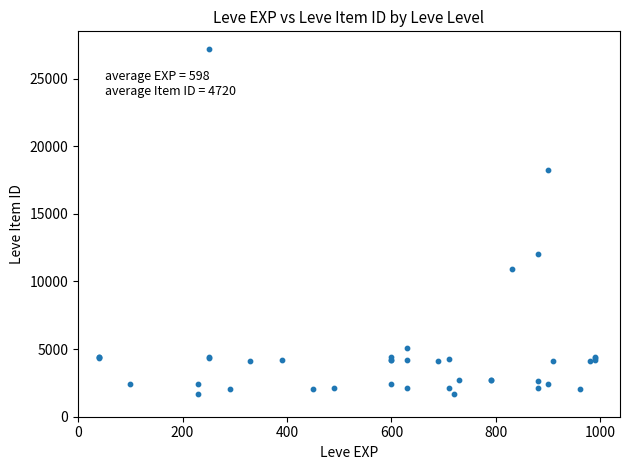

What Y value in the scatter plot is closest to 14448?

12018